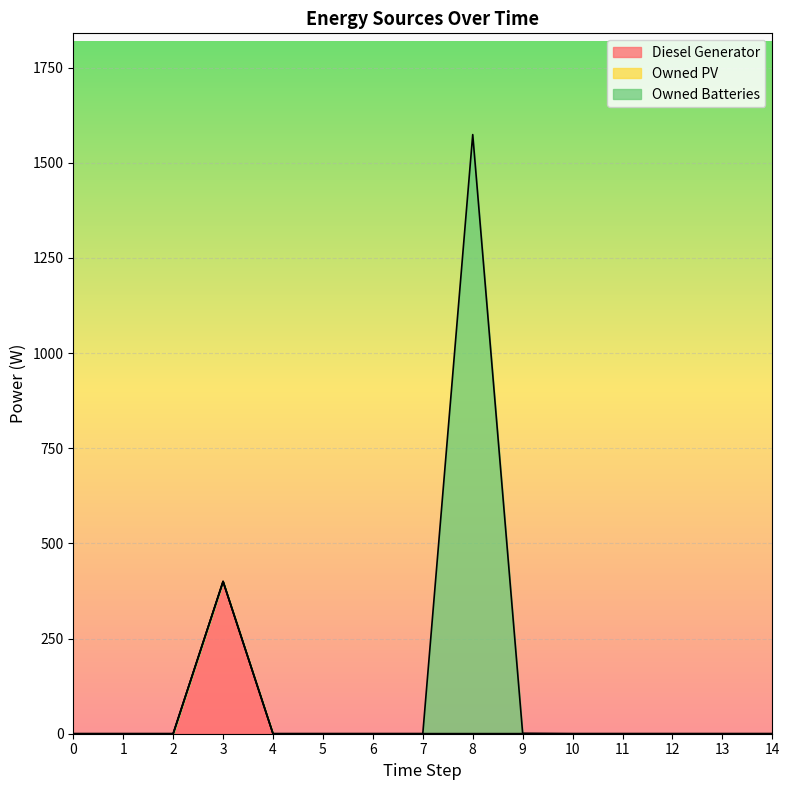

What is the difference between the maximum and minimum values in the Owned Batteries series?

1574